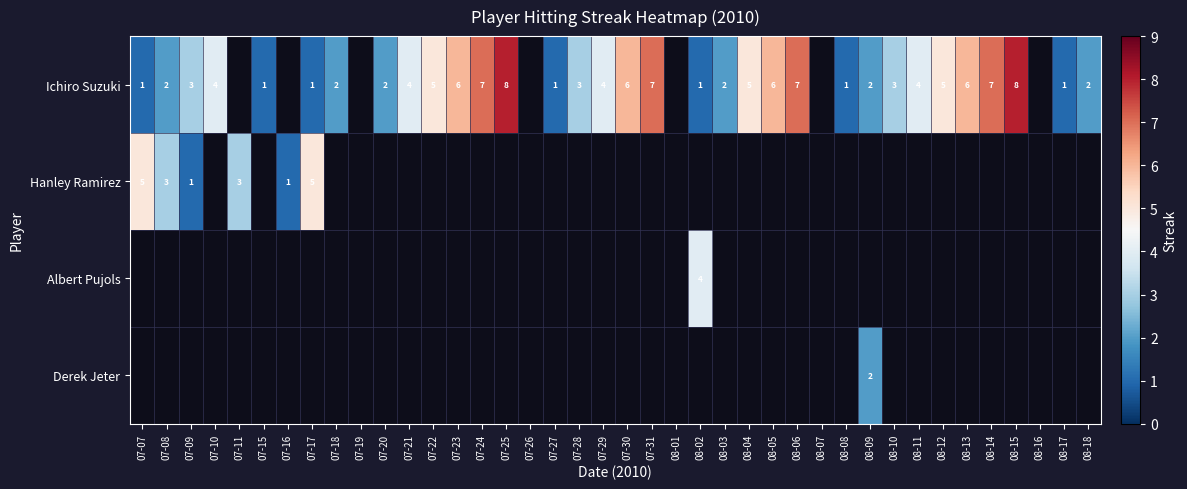

True or false: Ichiro Suzuki has a value of 11 at 08-14.

False